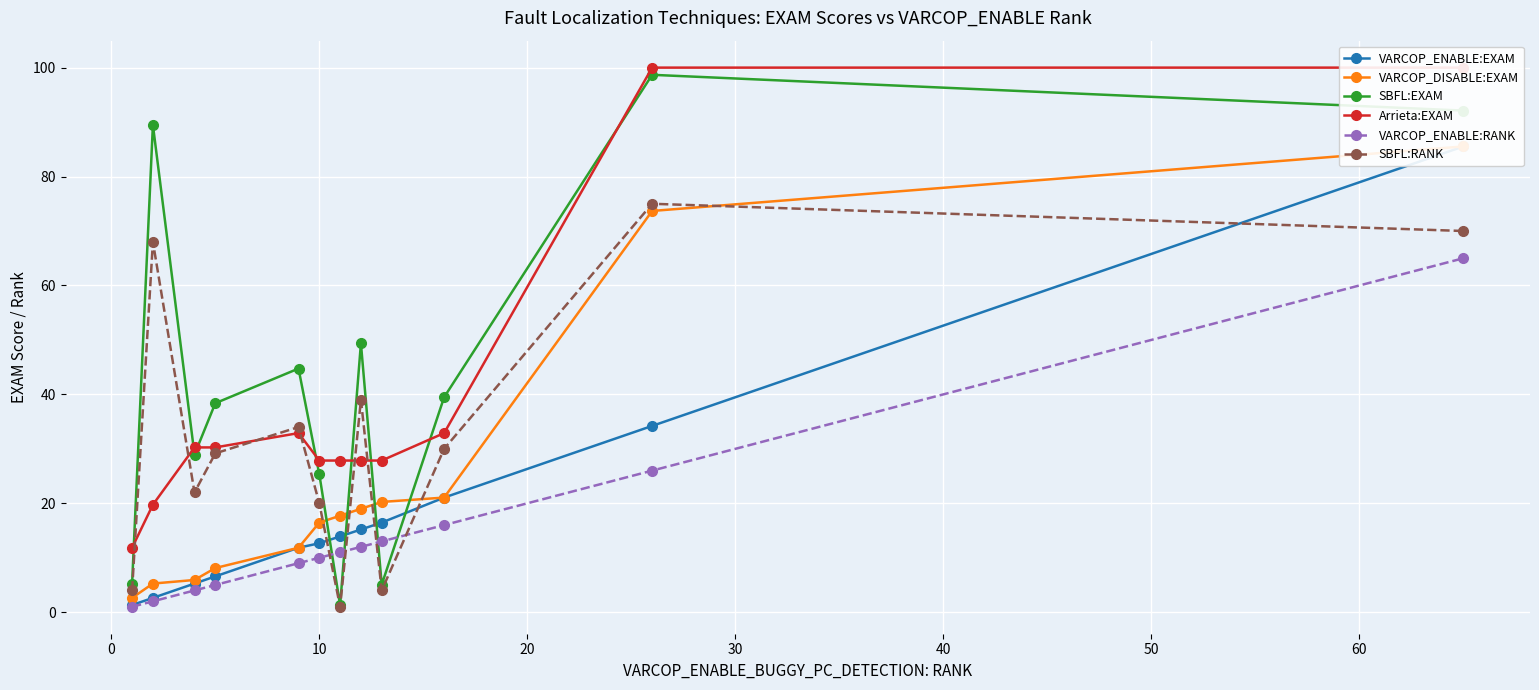

What is the total value across all series at 0?

187.1